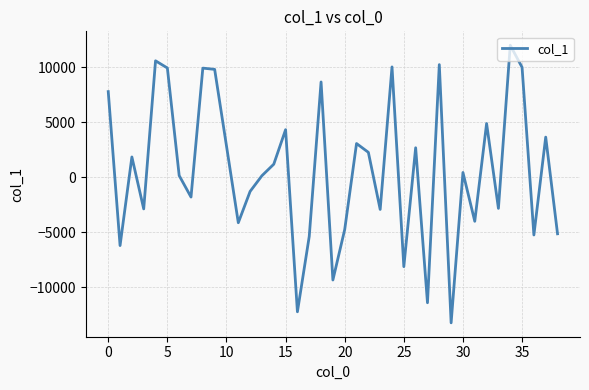

What is the difference between the maximum and minimum values?

25258.7